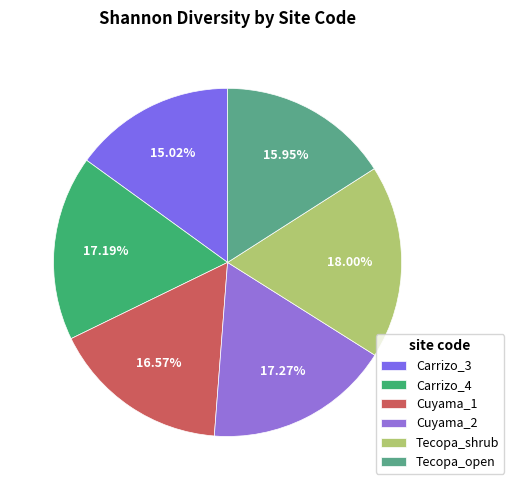

Is it true that Tecopa_open is 16% of the pie?

True